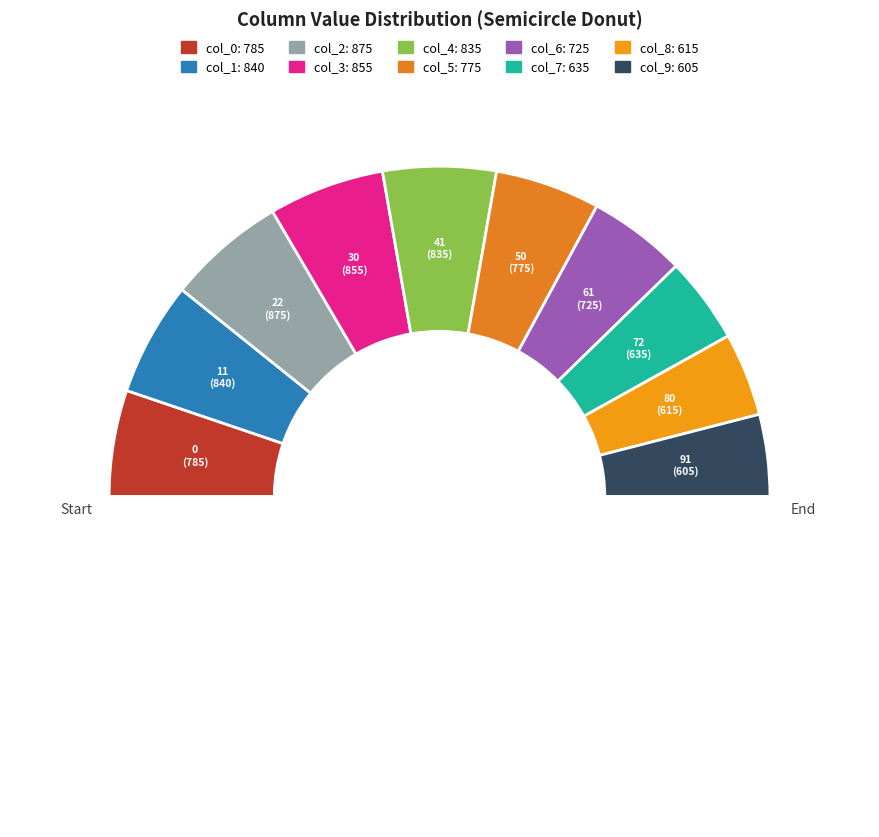

Count the number of slices in the pie.

11